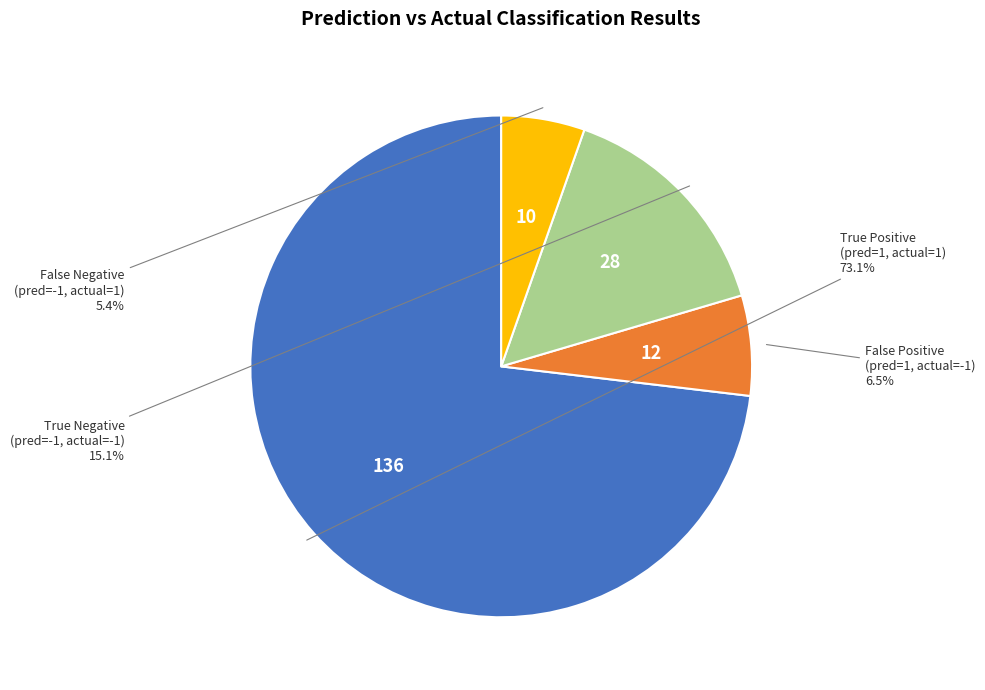

Is there any slice that represents more than half of the pie?

Yes